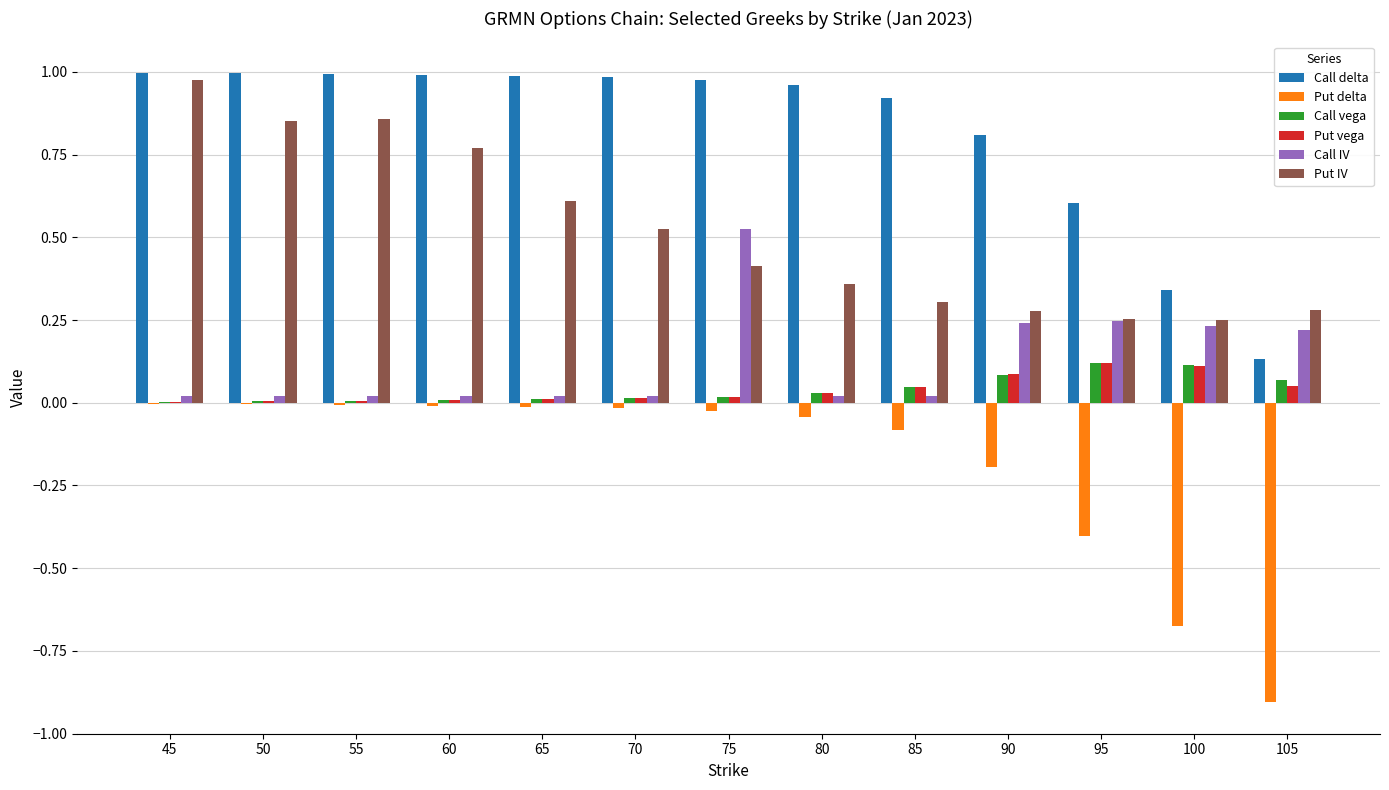

The Call delta series shows 0.1 at 105. True or false?

True